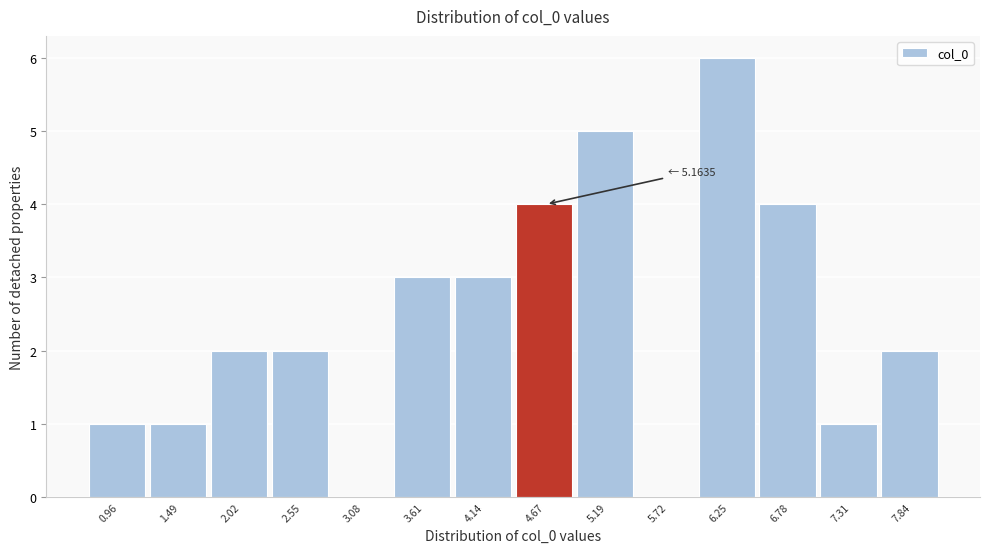

Reading left to right, extract all data points from this chart.

0.96=1	1.49=1	2.02=2	2.55=2	3.08=0	3.61=3	4.14=3	4.67=4	5.19=5	5.72=0	6.25=6	6.78=4	7.31=1	7.84=2